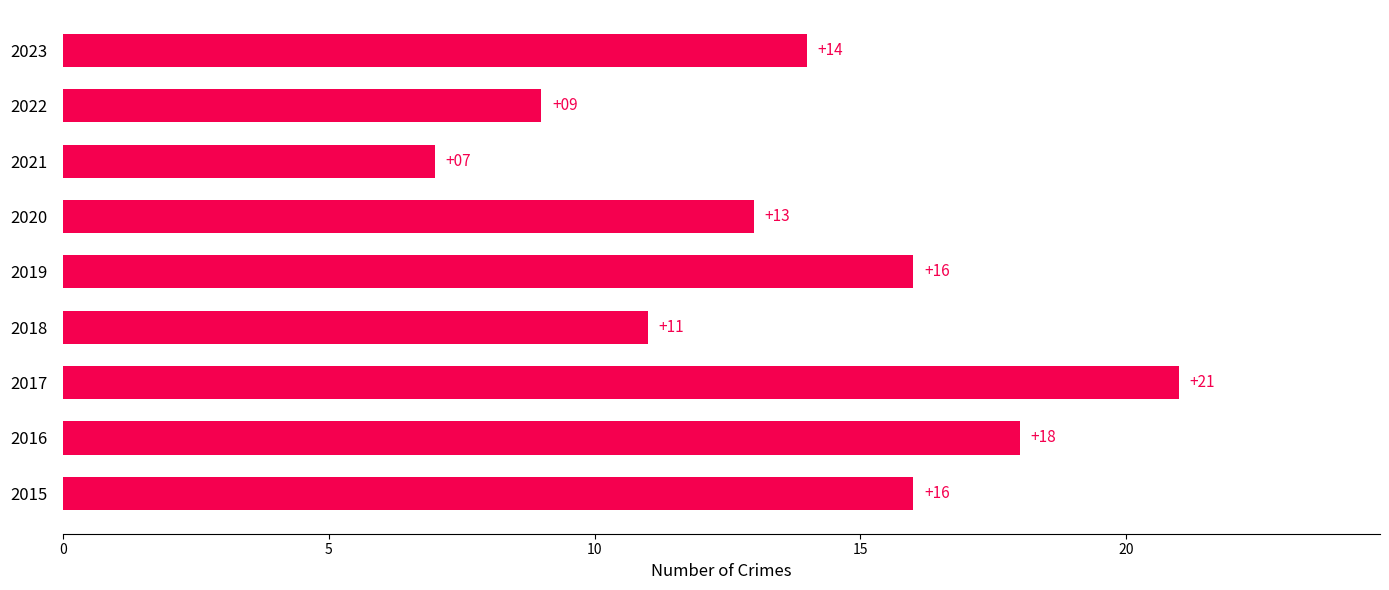

Reading top to bottom, transcribe all the data shown in this chart.

2023=14	2022=9	2021=7	2020=13	2019=16	2018=11	2017=21	2016=18	2015=16